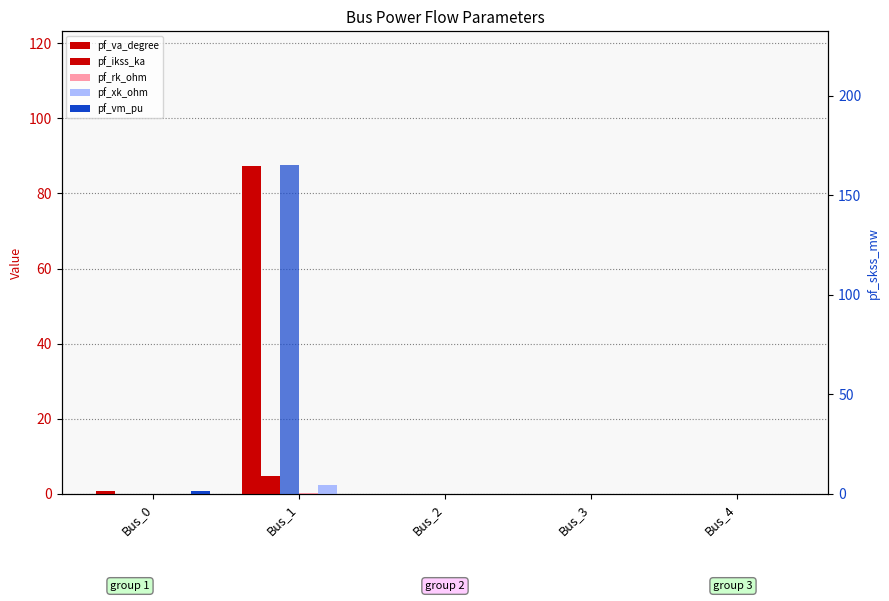

Which series has the widest spread of values?

pf_skss_mw